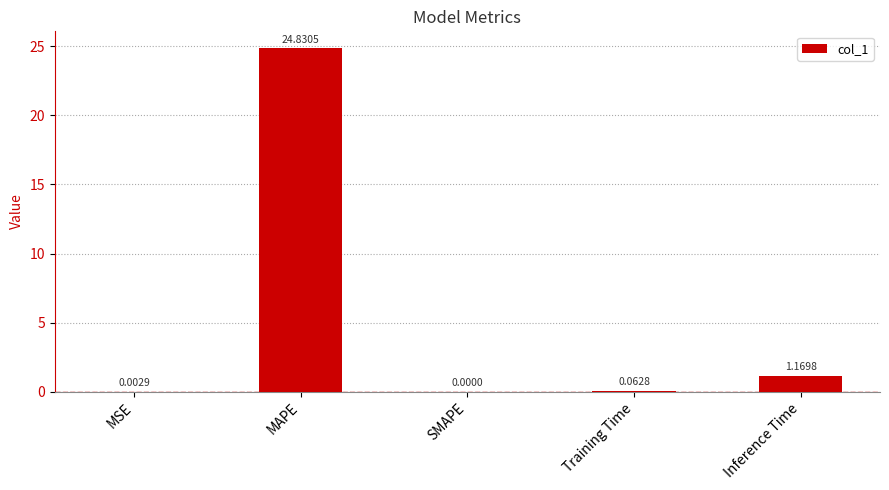

How many values are above zero?

4